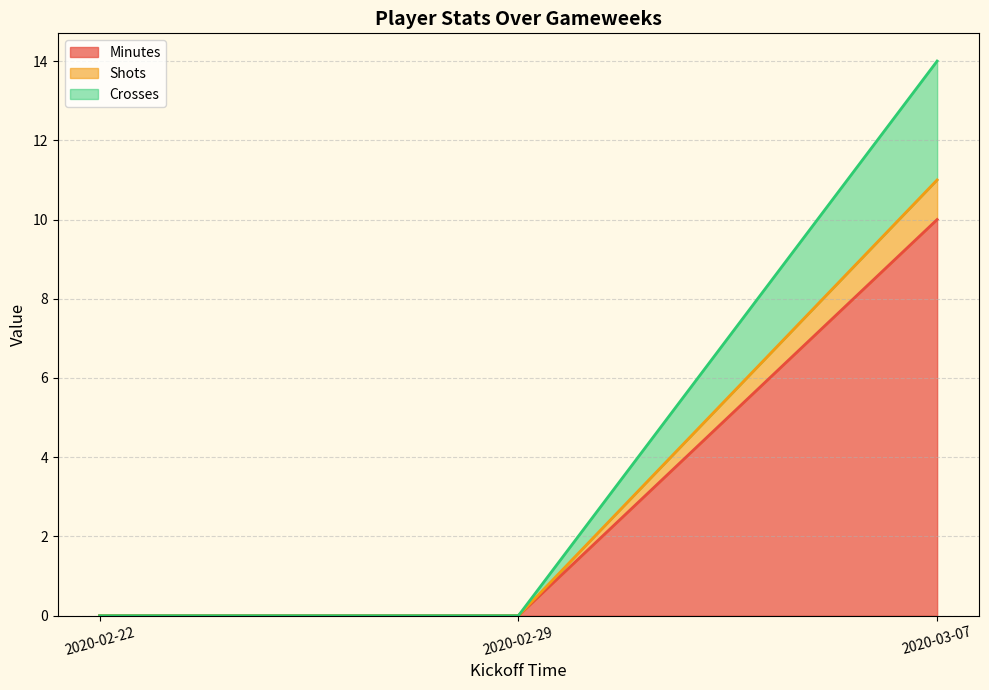

Which has a higher value, 2020-02-29 or 2020-03-07?

2020-03-07